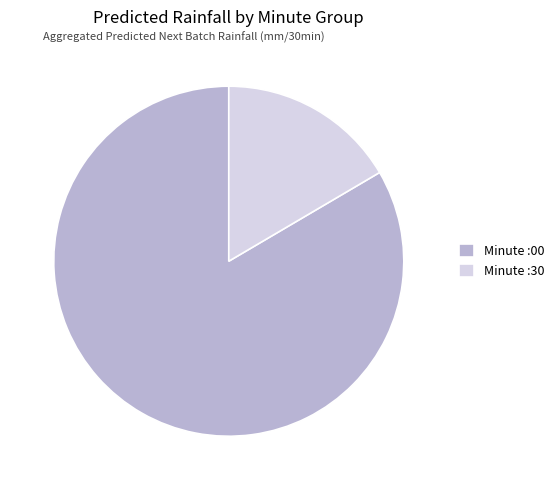

What is the smallest slice in the pie chart?

Minute :30